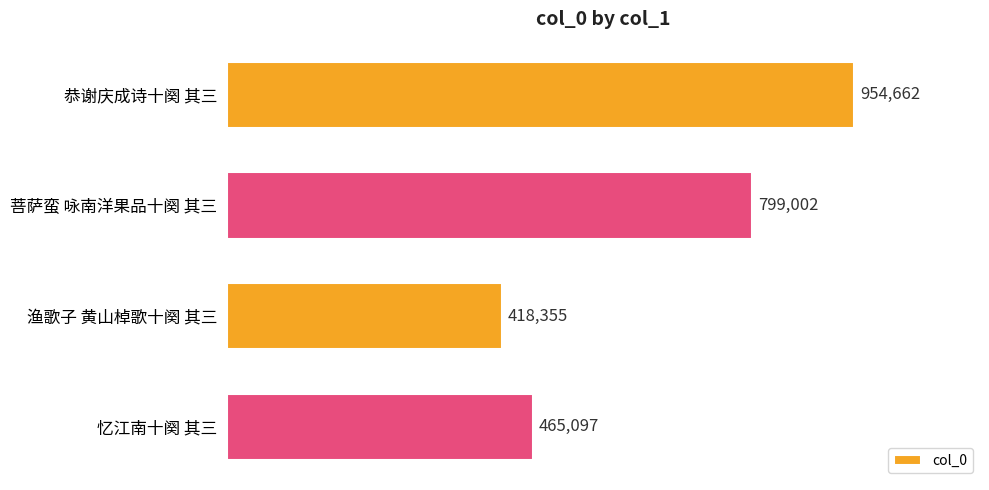

Rank the categories by value from highest to lowest.

恭谢庆成诗十阕 其三, 菩萨蛮 咏南洋果品十阕 其三, 忆江南十阕 其三, 渔歌子 黄山棹歌十阕 其三